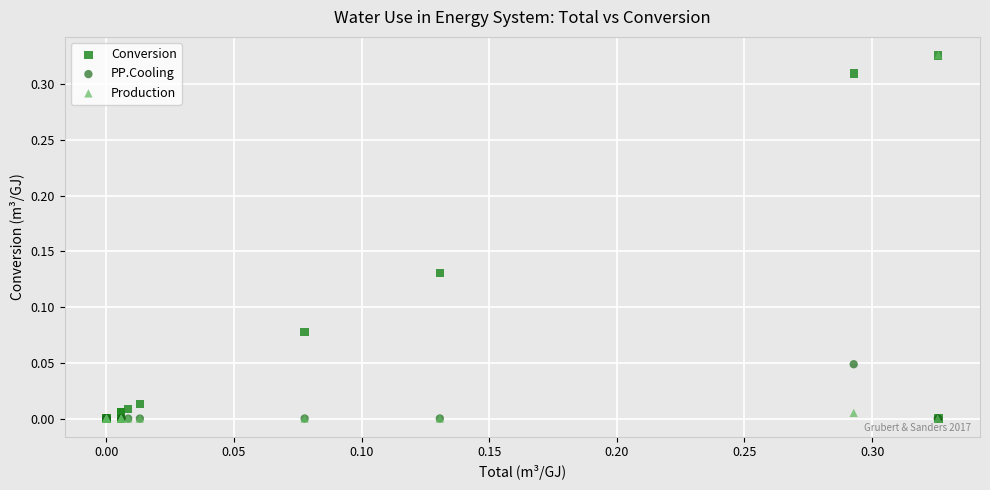

What are all the series names shown in the legend?

Conversion, PP.Cooling, Production